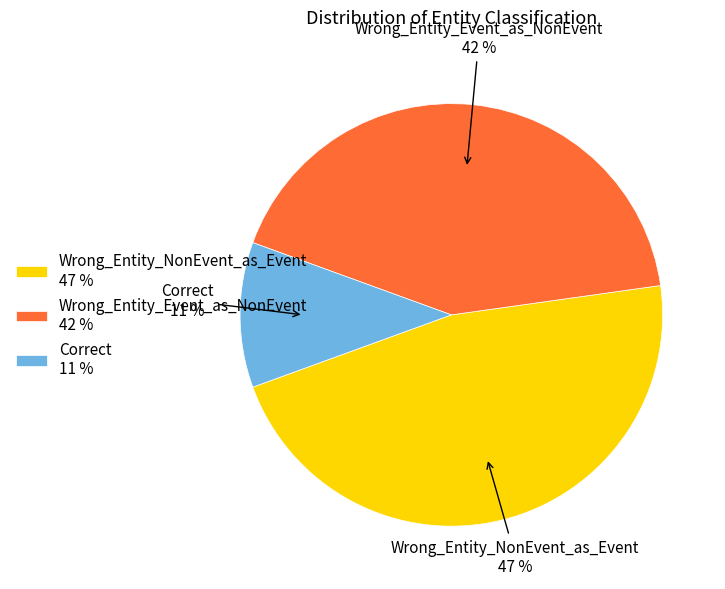

Is the sum of Wrong_Entity_Event_as_NonEvent 42 % and Wrong_Entity_NonEvent_as_Event 47 % greater than half?

Yes